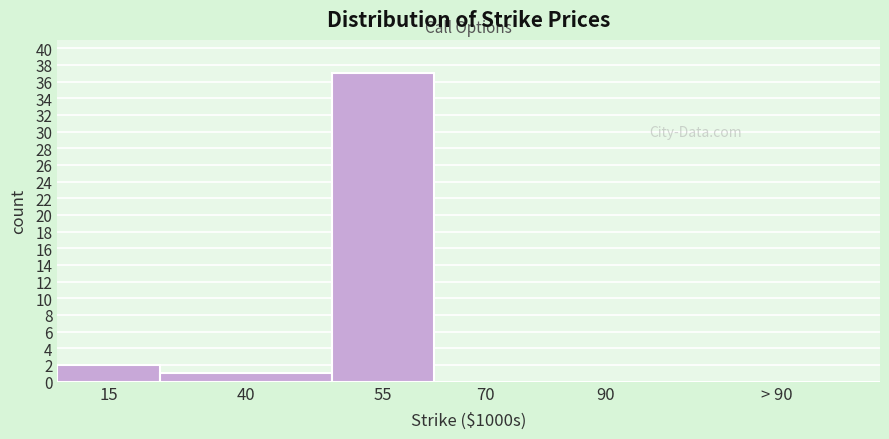

Reading left to right, list all the values displayed in this chart.

15=2	40=1	55=37	70=0	90=0	> 90=0